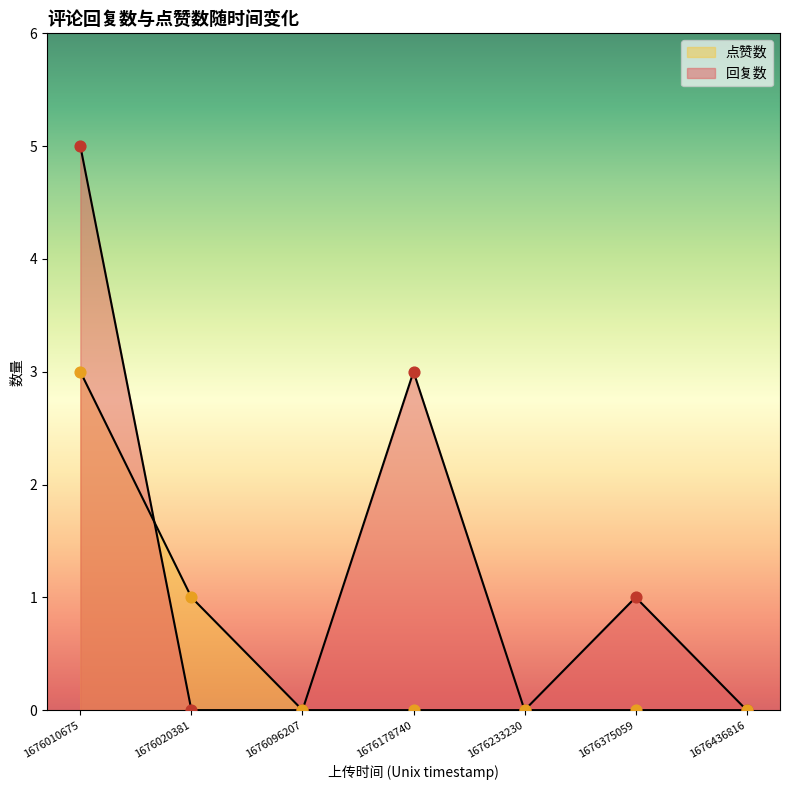

Which series contains the lowest Y value?

回复数